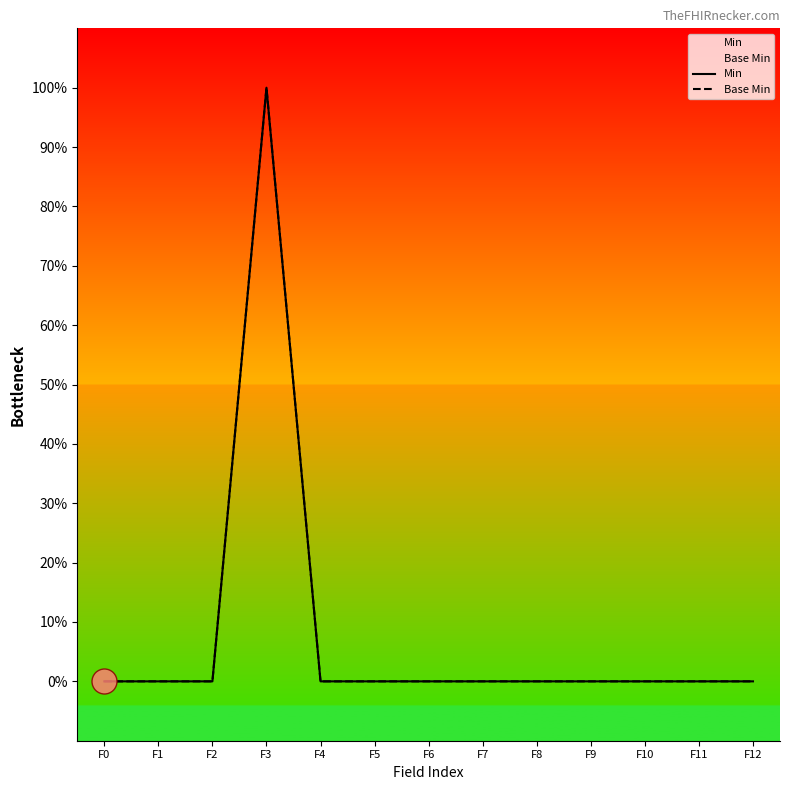

True or false: Base Min and Min intersect in this chart.

False